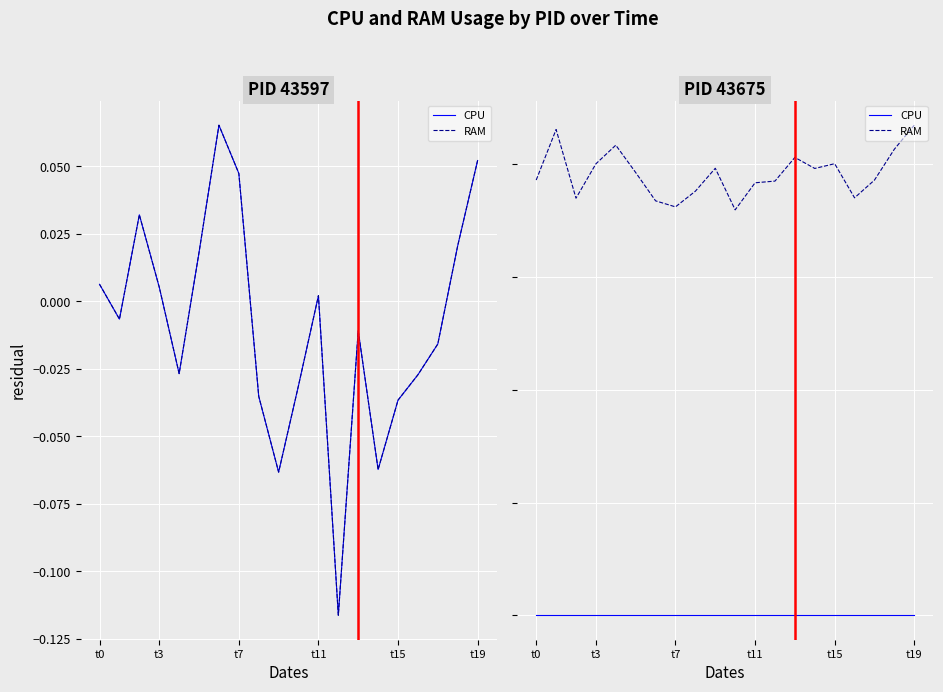

True or false: CPU has more than 0 interior local peaks.

False